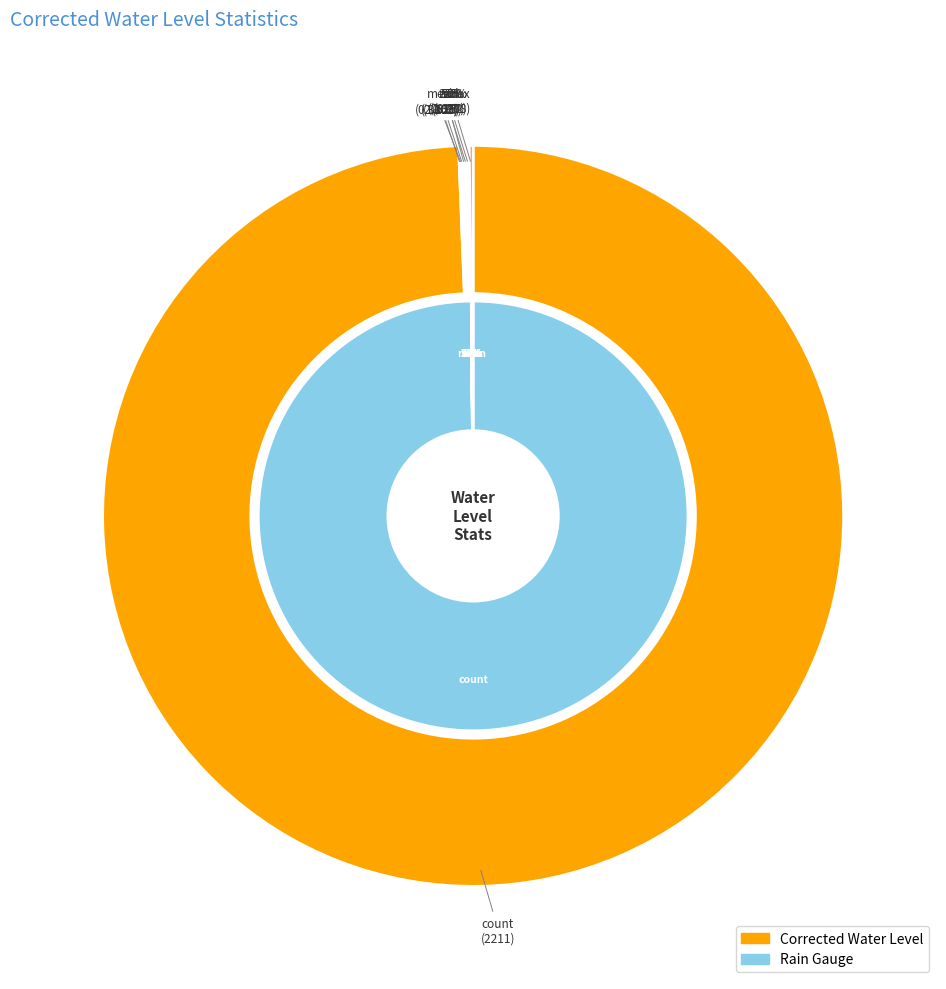

How many segments does this pie chart have?

8